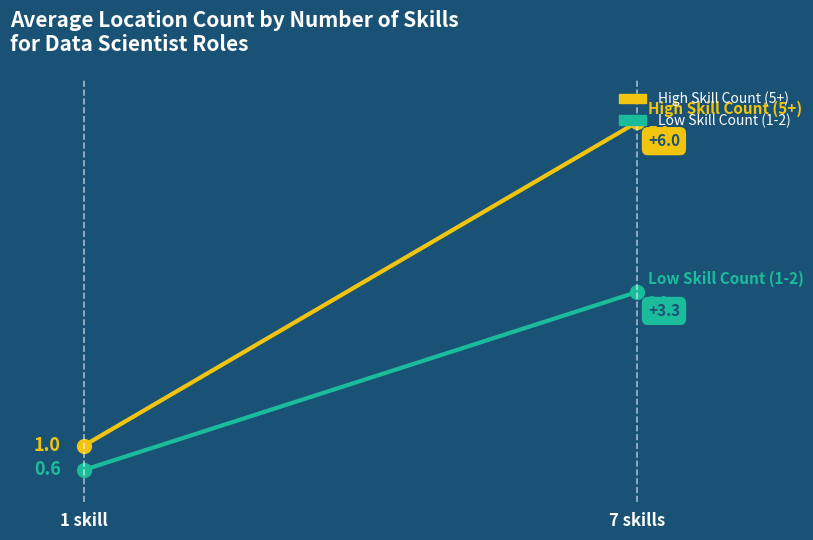

At how many categories does at least one series exceed 3?

1